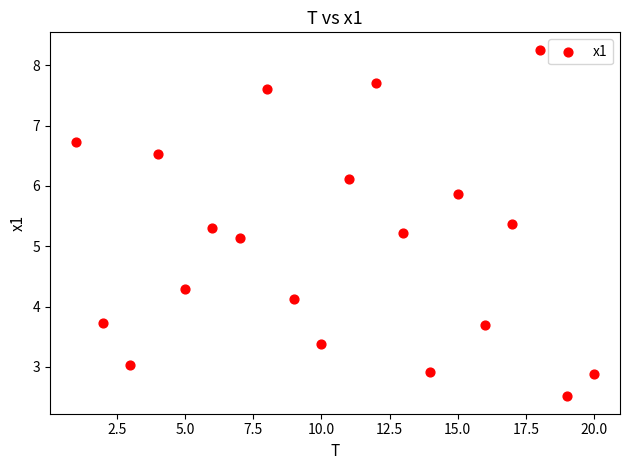

What Y value in the scatter plot is closest to 5?

5.1